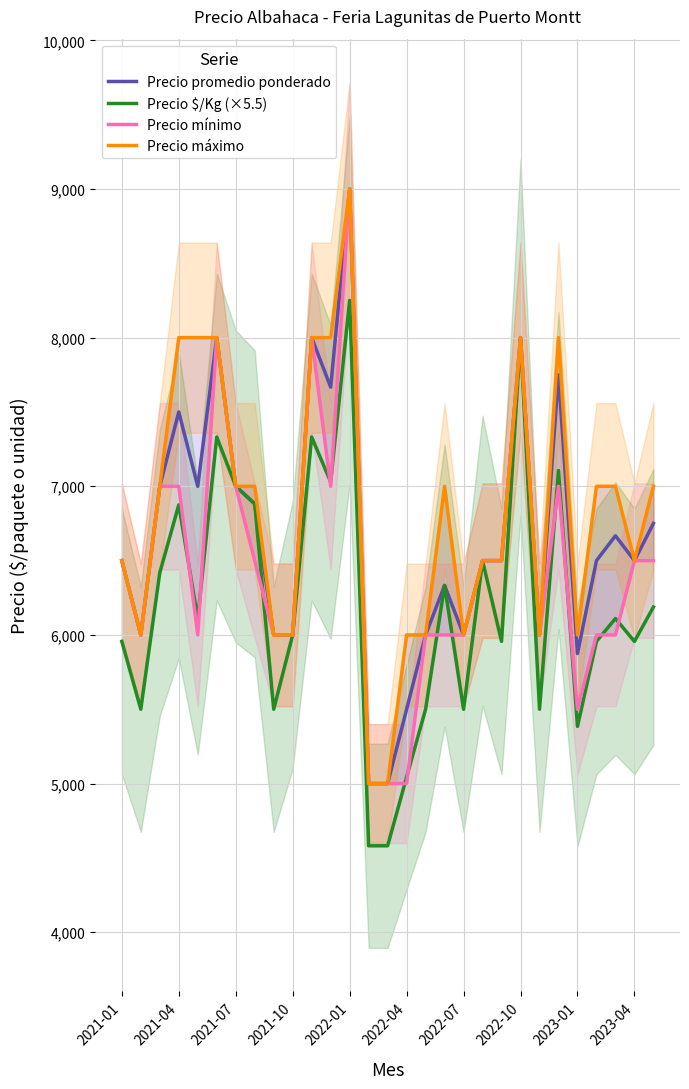

Does the chart display data point markers on the line(s)?

No